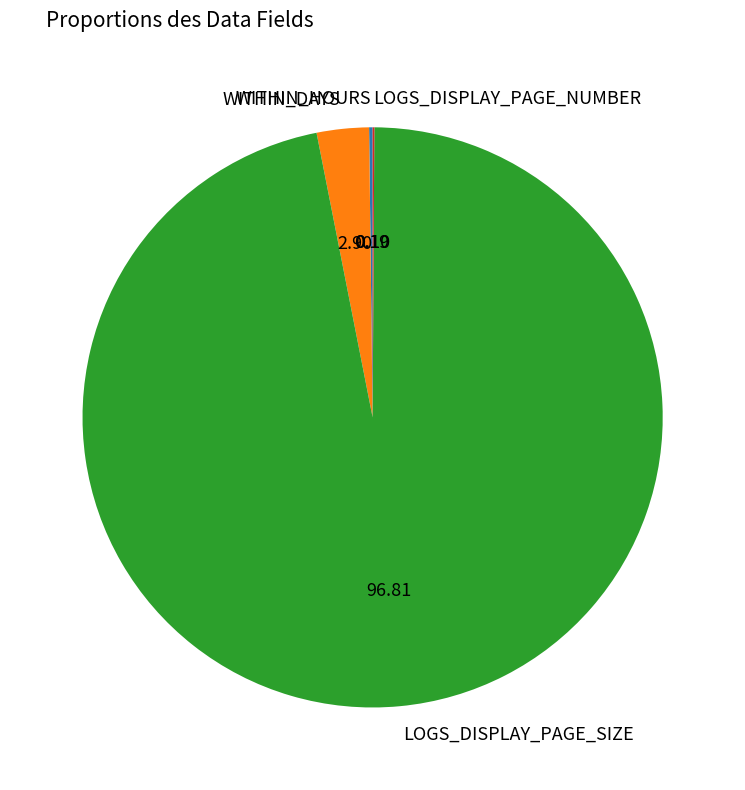

Which category has the biggest portion of the pie?

LOGS_DISPLAY_PAGE_SIZE